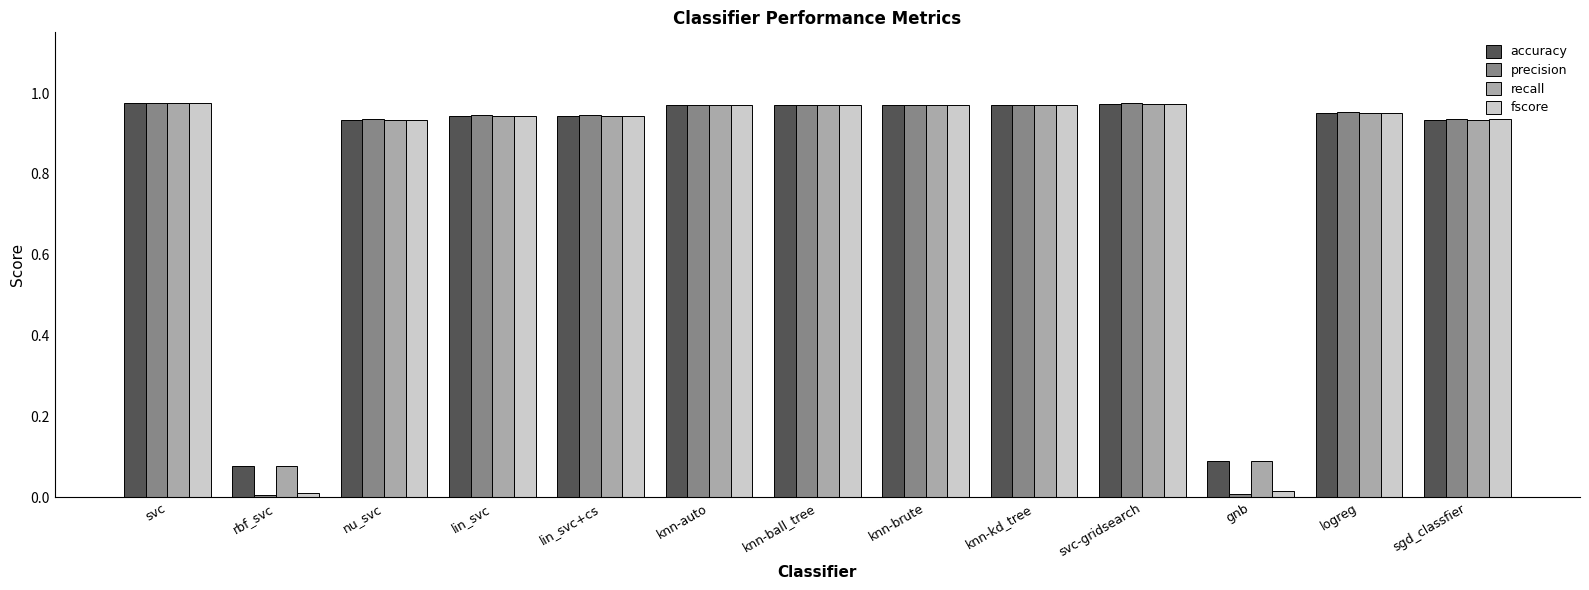

Which series has the largest range (max minus min)?

precision